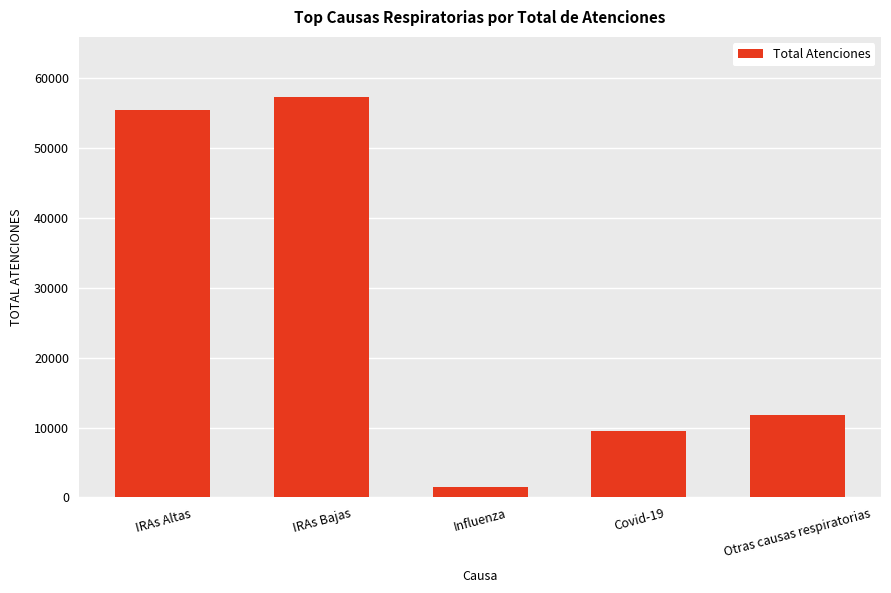

Are the bars grouped side by side (vs. stacked)?

No